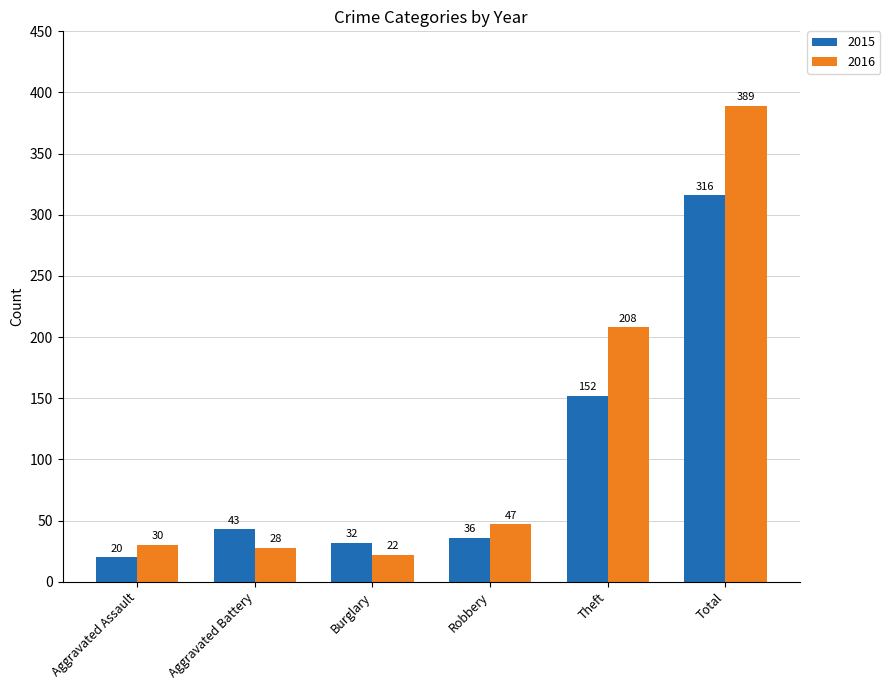

What is the label of the 2nd bar from the left?

Aggravated Battery